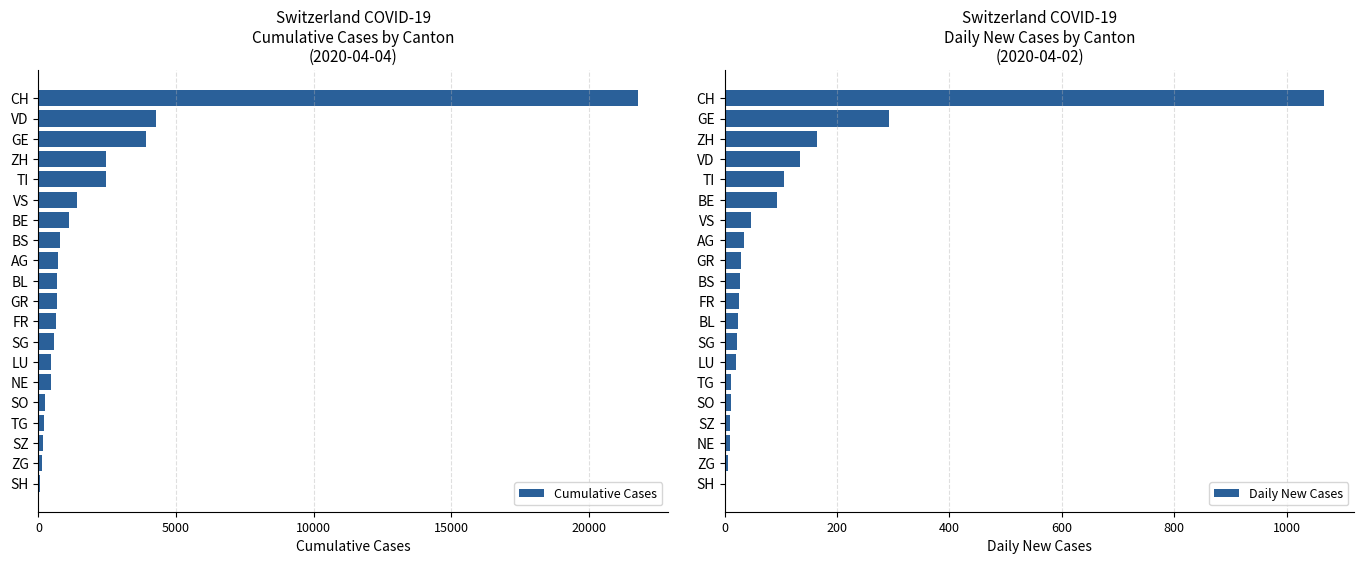

What is the sum of all Cumulative Cases values?

43115